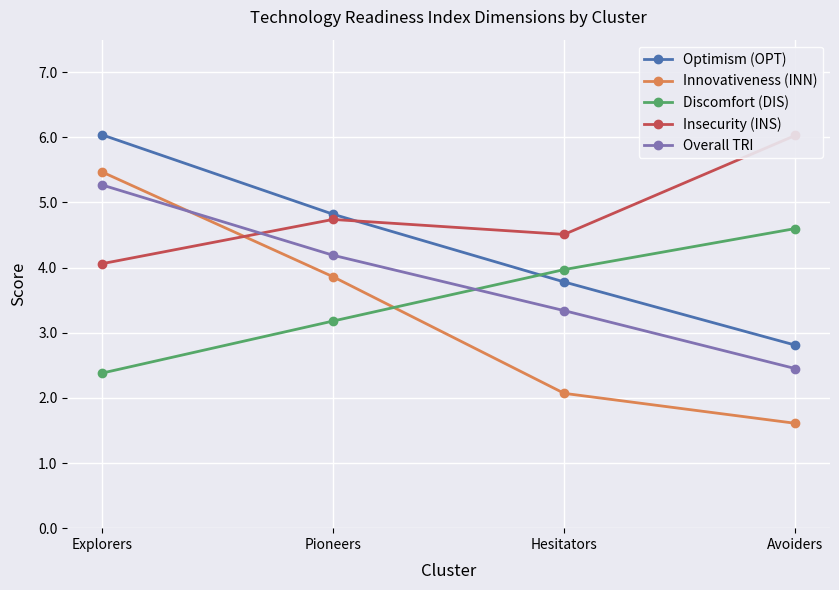

How many data points in Optimism (OPT) are less than 4?

2